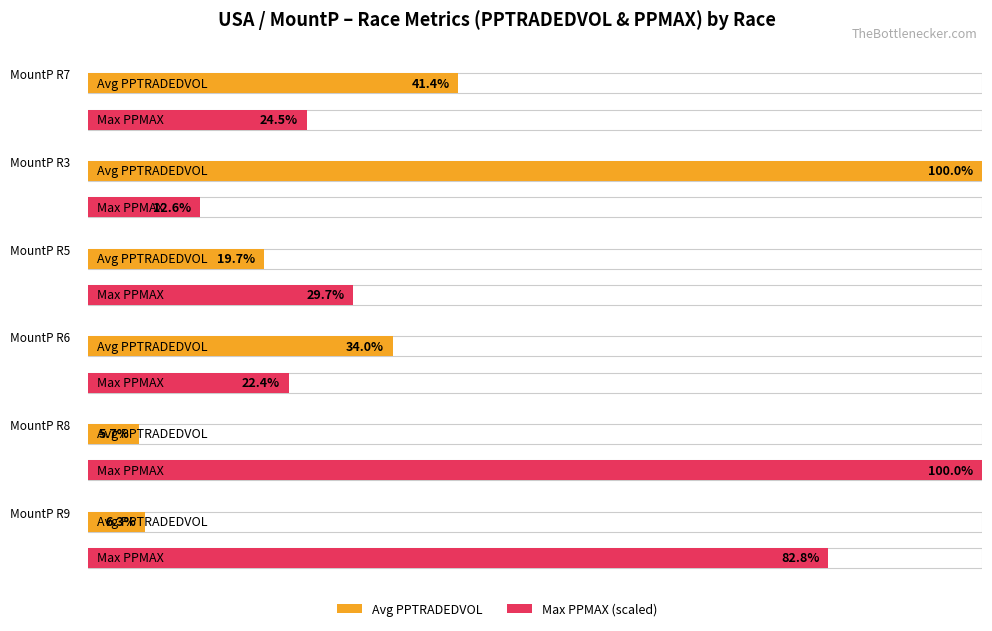

At which category is the sum across all series the highest?

MountP R3